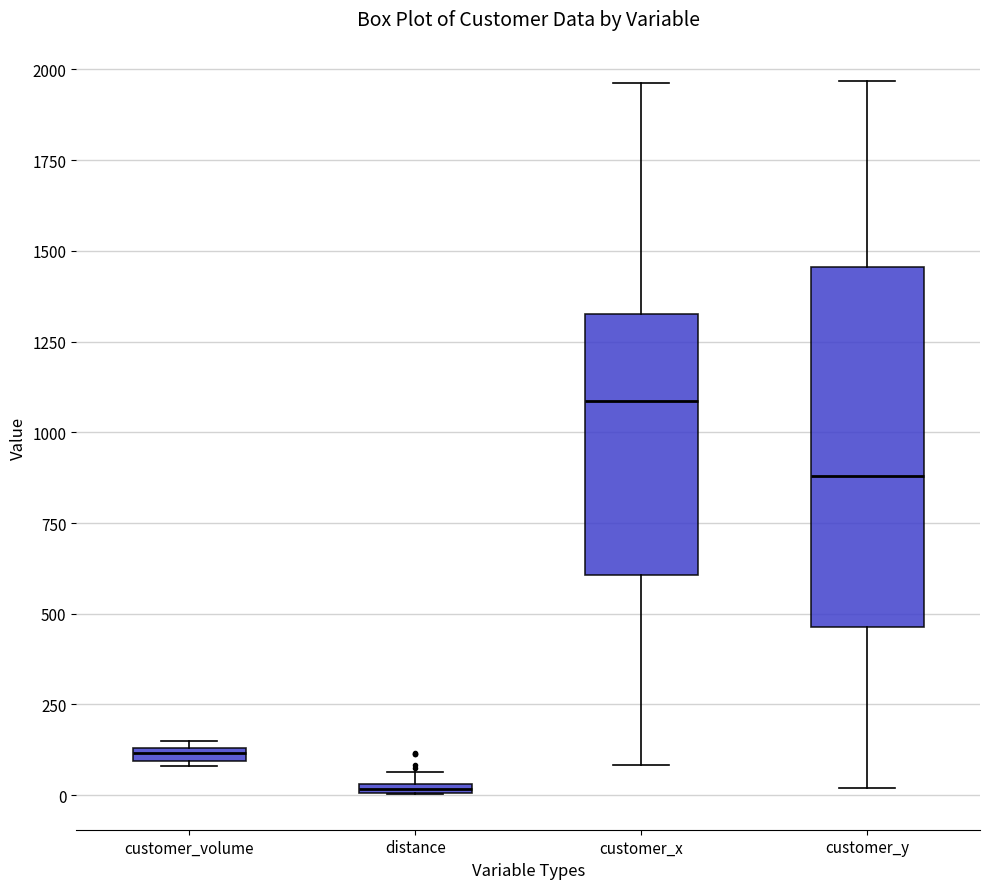

Where is the lower edge of the box for customer_volume on the y-axis? The values are not printed on the chart, so give them approximately, as read against the axis.

100